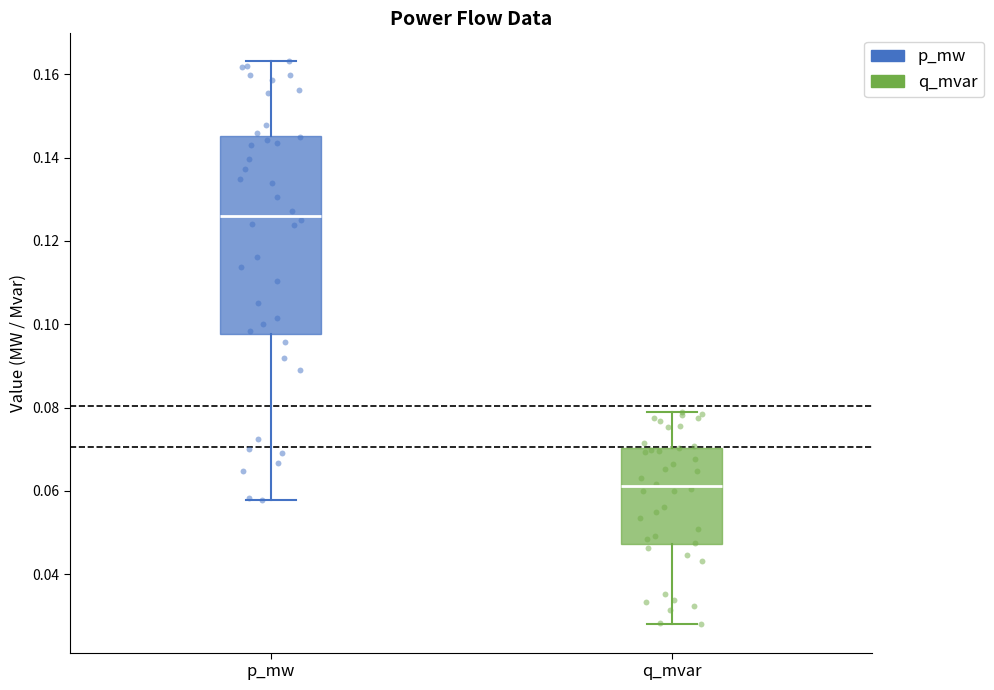

Which box's median line is the lowest?

q_mvar